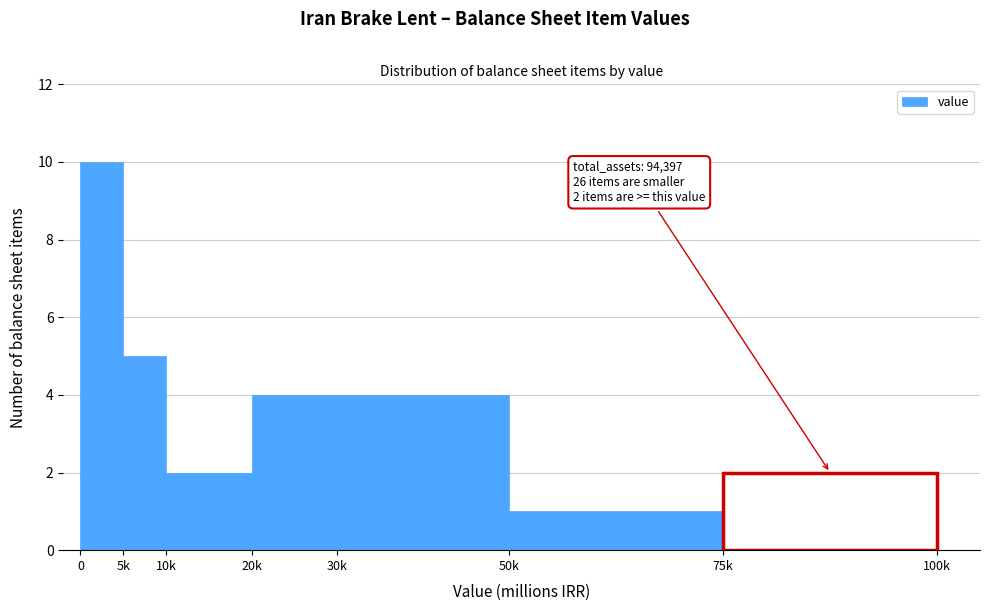

Reading right to left, transcribe all the data shown in this chart.

2	1	4	4	2	5	10